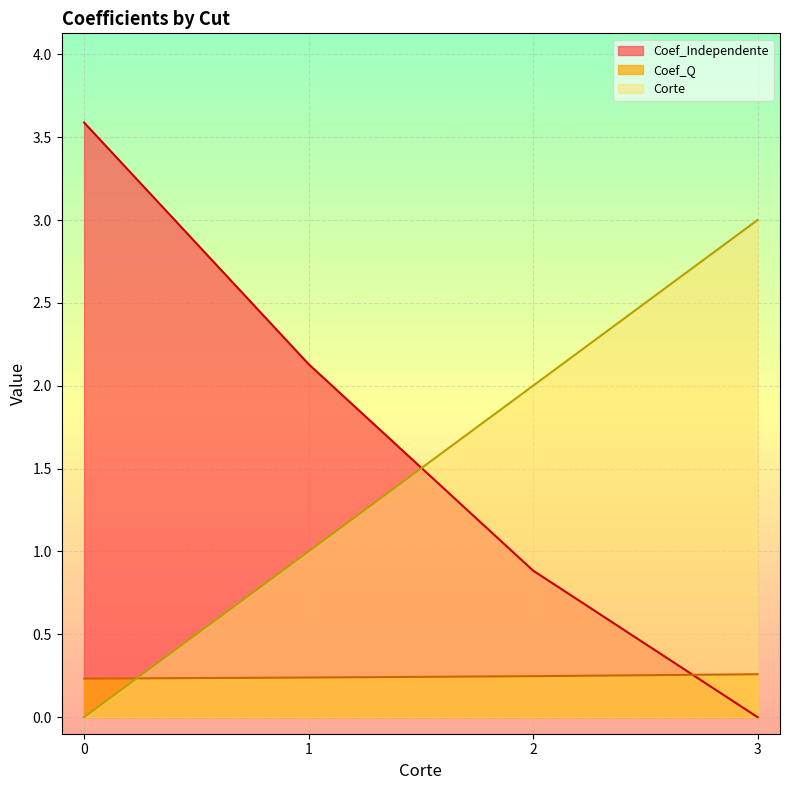

What is the maximum value for Corte?

3.0